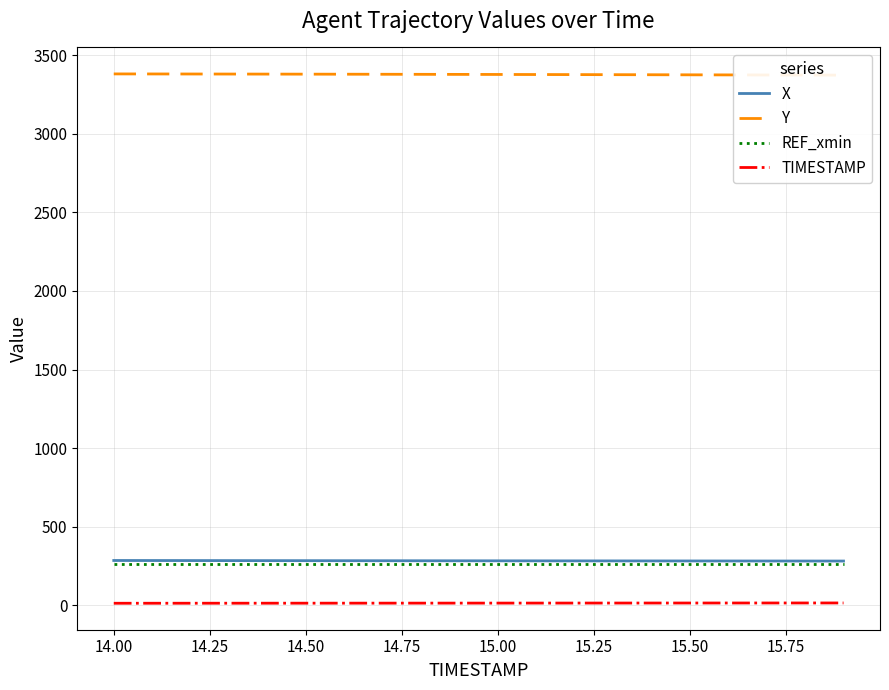

True or false: TIMESTAMP and REF_xmin intersect in this chart.

False